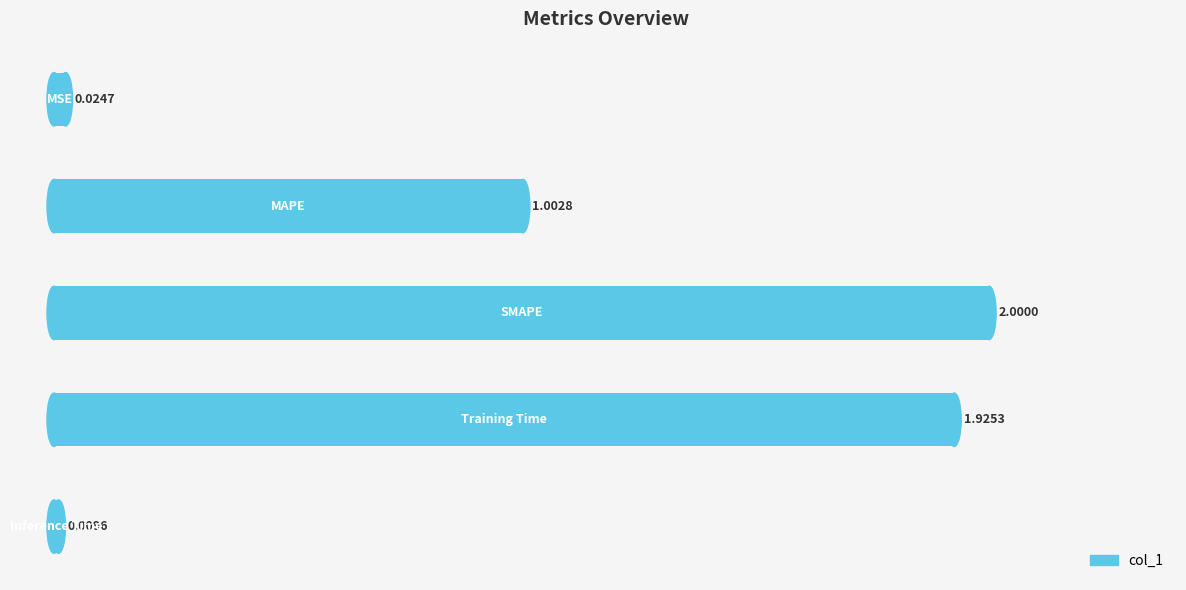

What is the average value?

1.0